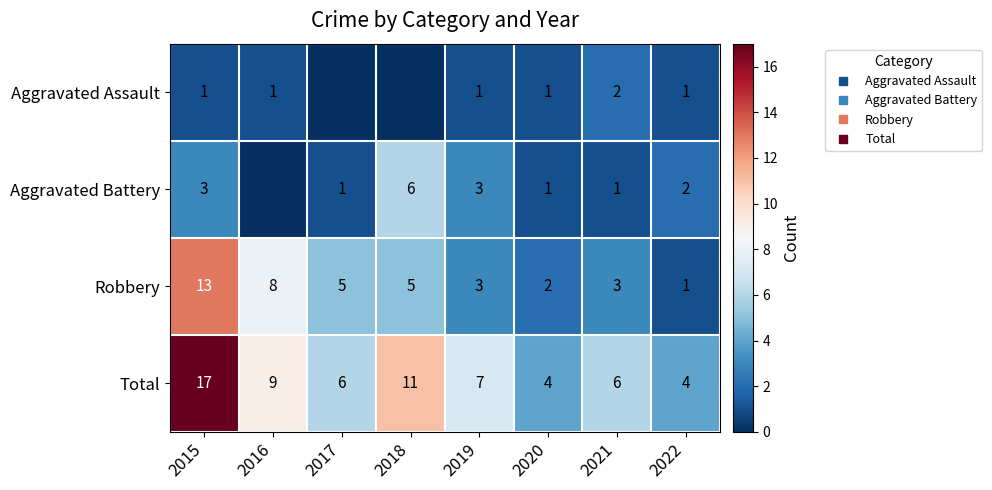

What is the approximate value of Total at 2015, to the nearest 10?

20